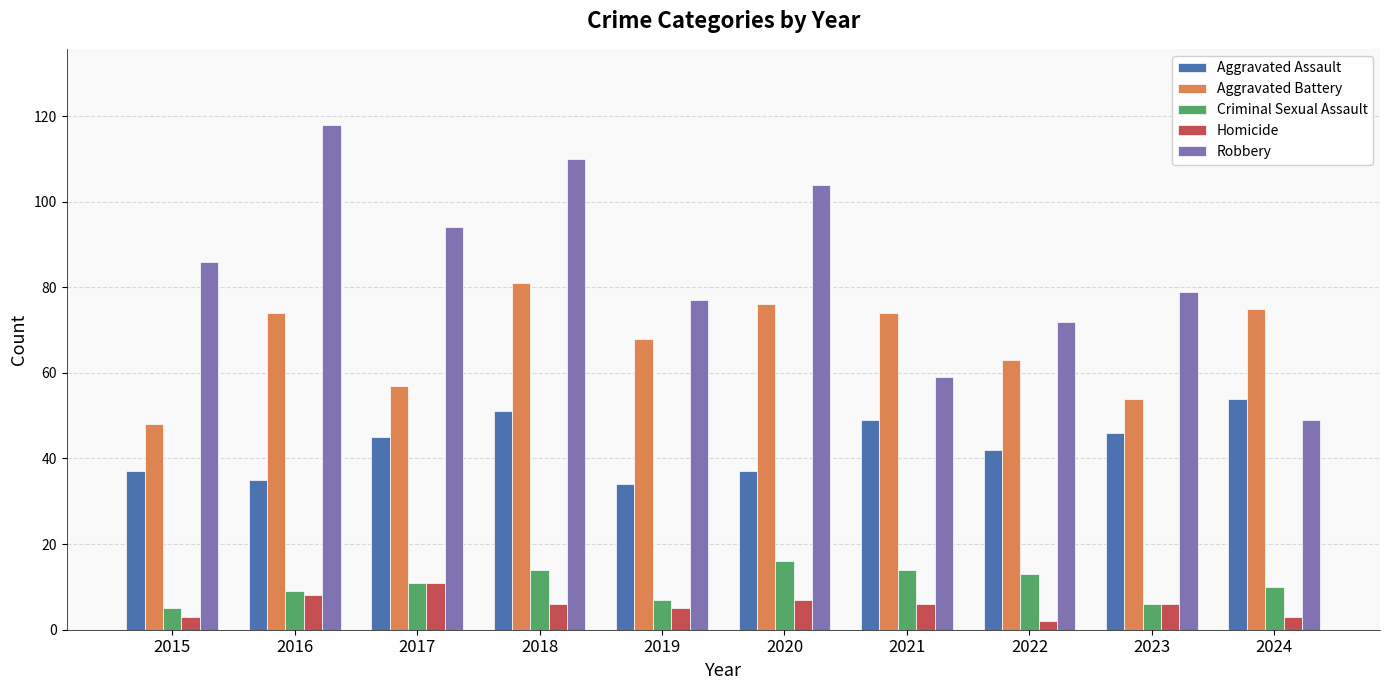

The value of Robbery at 2020 is 104. True or false?

True